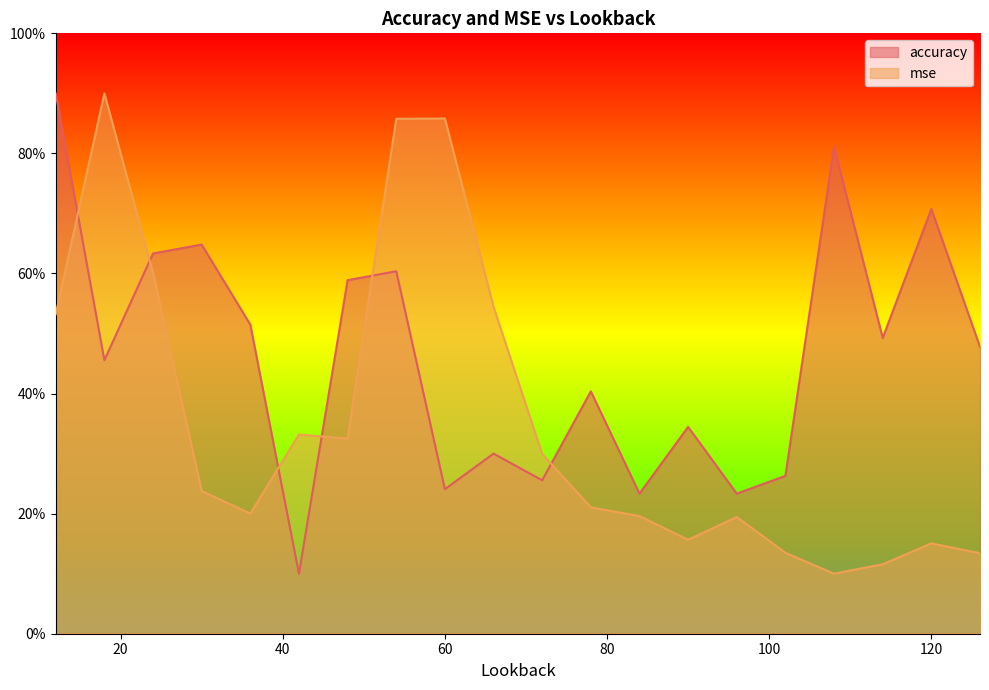

Reading left to right, extract all data points from this chart.

accuracy: 12=0.9	18=0.5	24=0.6	30=0.6	36=0.5	42=0.1	48=0.6	54=0.6	60=0.2	66=0.3	72=0.3	78=0.4	84=0.2	90=0.3	96=0.2	102=0.3	108=0.8	114=0.5	120=0.7	126=0.5
mse: 12=0.5	18=0.9	24=0.6	30=0.2	36=0.2	42=0.3	48=0.3	54=0.9	60=0.9	66=0.5	72=0.3	78=0.2	84=0.2	90=0.2	96=0.2	102=0.1	108=0.1	114=0.1	120=0.2	126=0.1